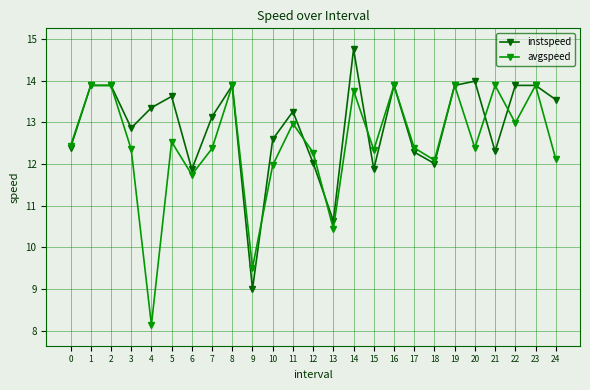

What is the value of the avgspeed point at the 2nd from the left?

13.9